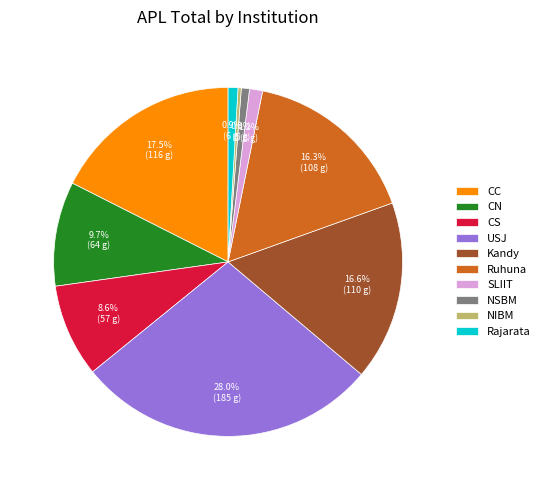

Is it true that Kandy is 17% of the pie?

True